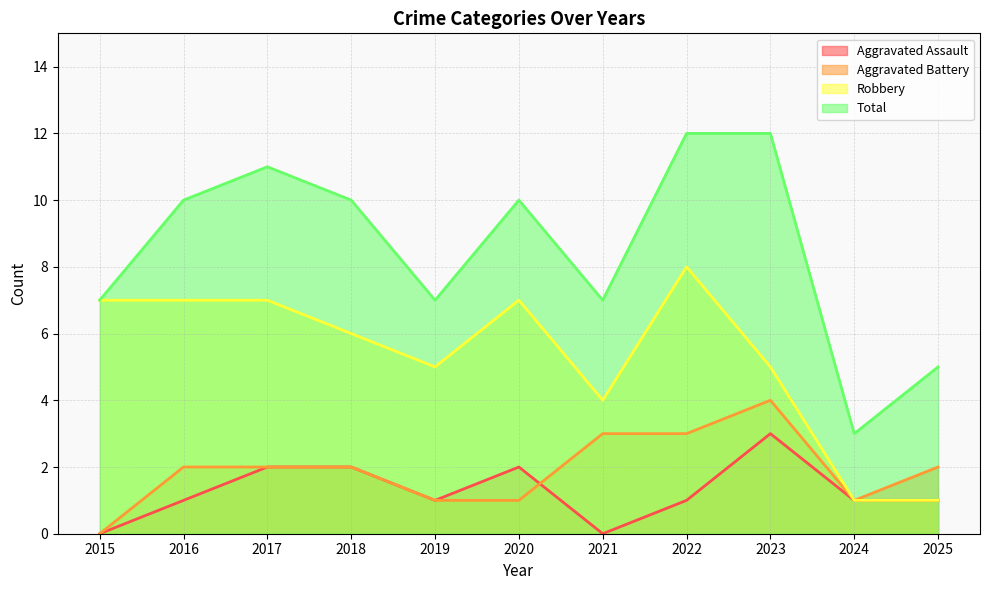

Reading left to right, extract all data points from this chart.

Aggravated Assault: 0	1	2	2	1	2	0	1	3	1	1
Aggravated Battery: 0	2	2	2	1	1	3	3	4	1	2
Robbery: 7	7	7	6	5	7	4	8	5	1	1
Total: 7	10	11	10	7	10	7	12	12	3	5